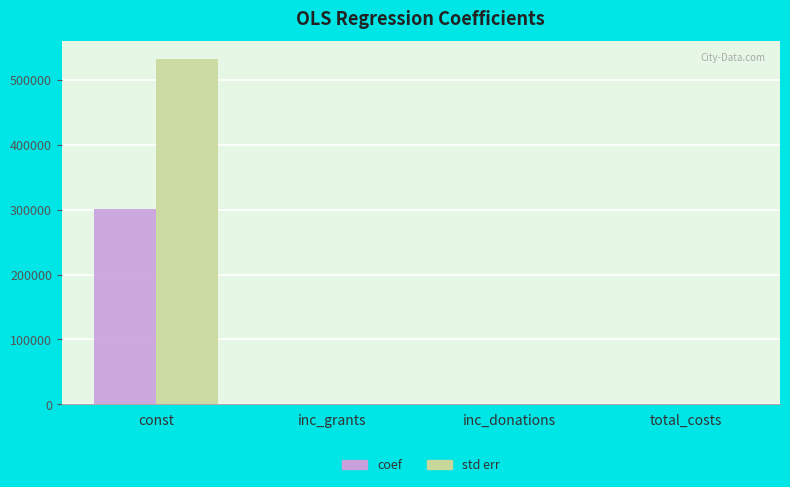

What is the maximum value shown in the chart?

533000.0